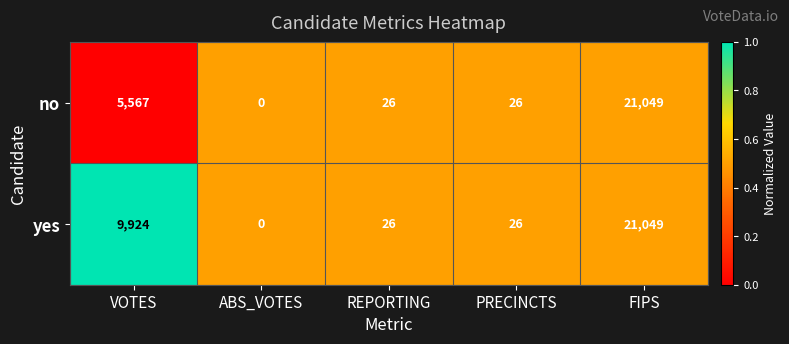

What is the difference between the highest and lowest values at VOTES?

4357